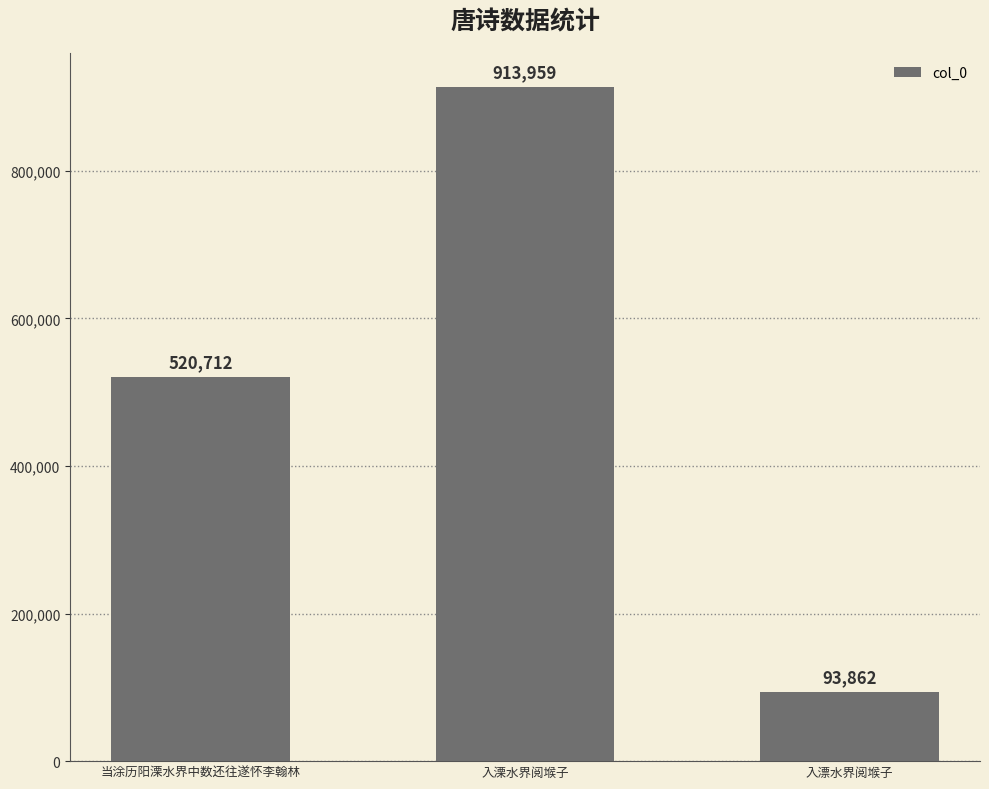

What position from the right is 当涂历阳溧水界中数还往遂怀李翰林?

3